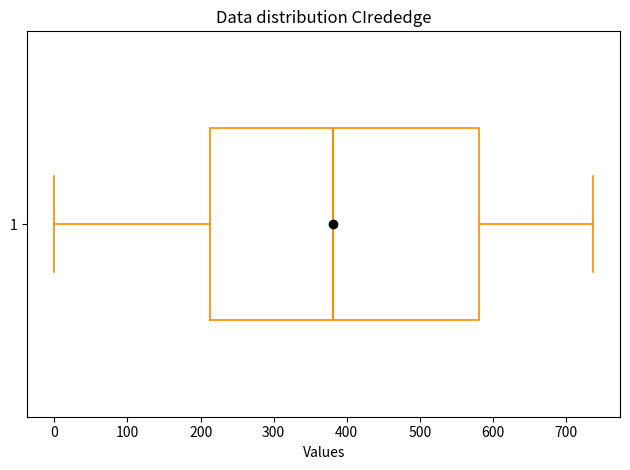

Transcribe this box plot: give where the median line is, the range the box spans, and where the two whiskers end, as read against the x-axis. The values are not printed on the chart, so give them approximately, as read against the axis.

median 380, box 210 to 580, whiskers 0 to 740